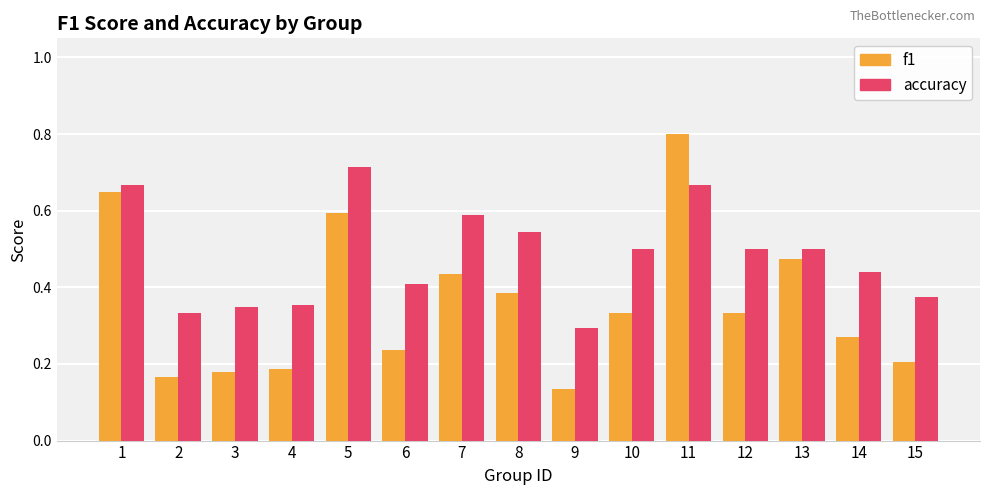

Count the f1 values in the range 0 to 1.

15